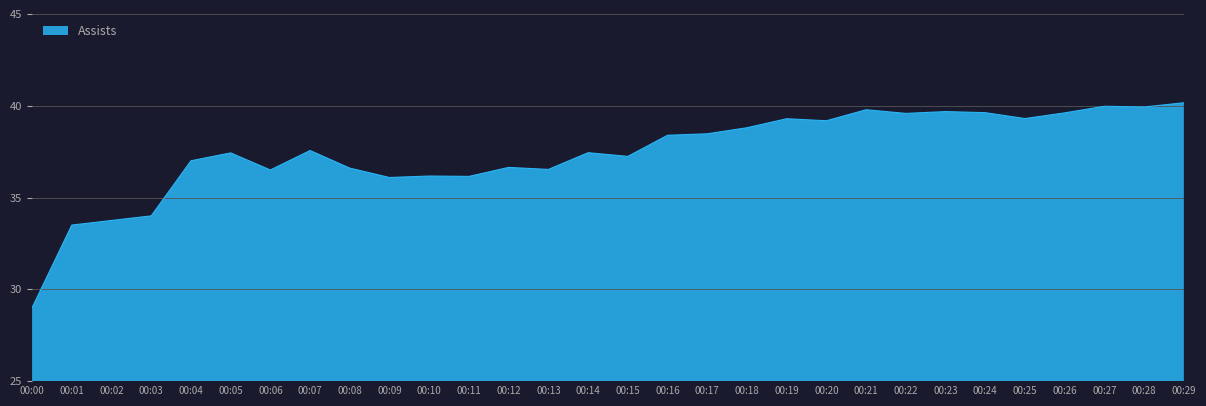

What is the maximum value shown in the chart?

40.2